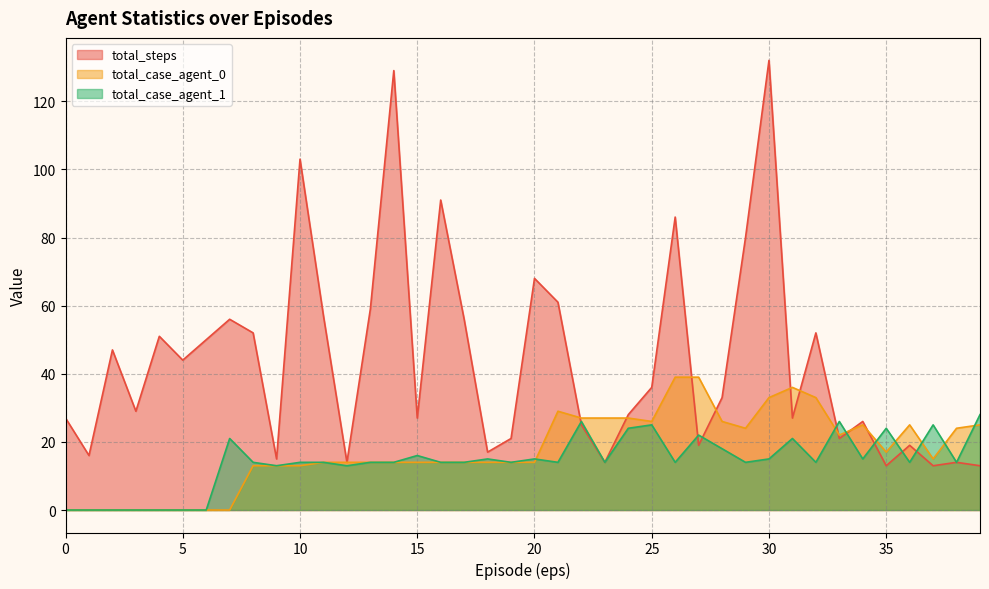

Does the chart display data point markers on the line(s)?

No